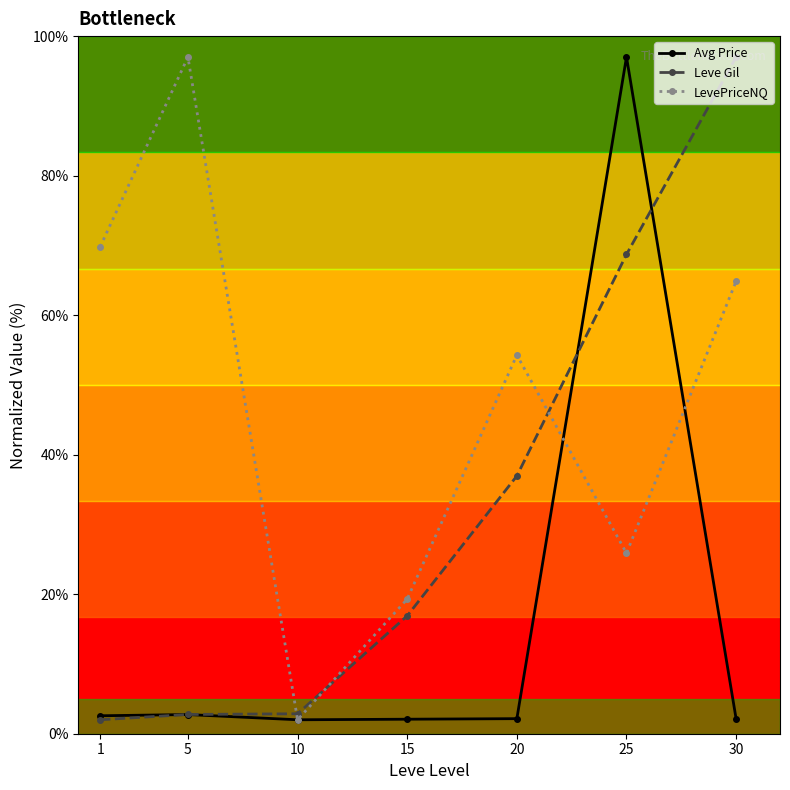

List the labels in order of LevePriceNQ value, largest first.

5, 1, 30, 20, 25, 15, 10